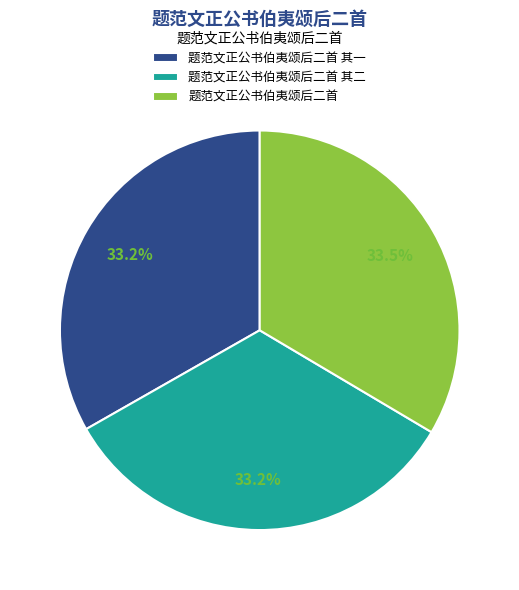

Combined, what portion of the pie is 题范文正公书伯夷颂后二首 其二 and 题范文正公书伯夷颂后二首?

66.8%